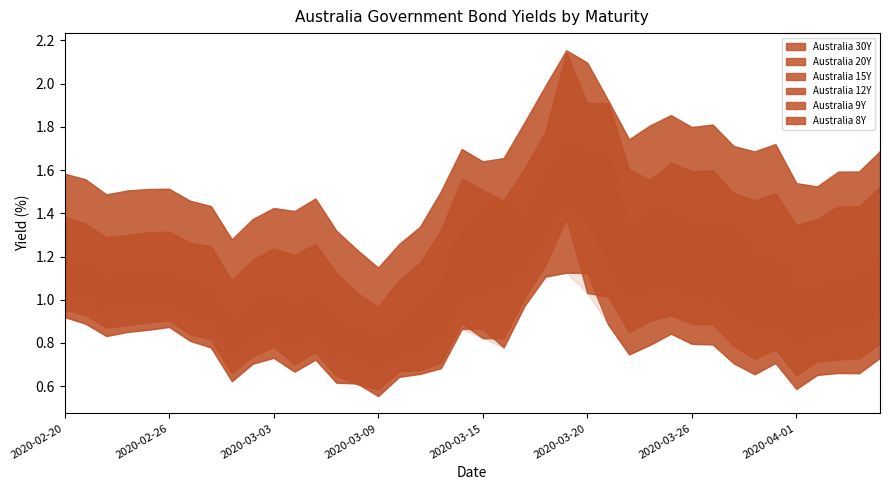

Which series has the largest total across all categories?

Australia 30Y